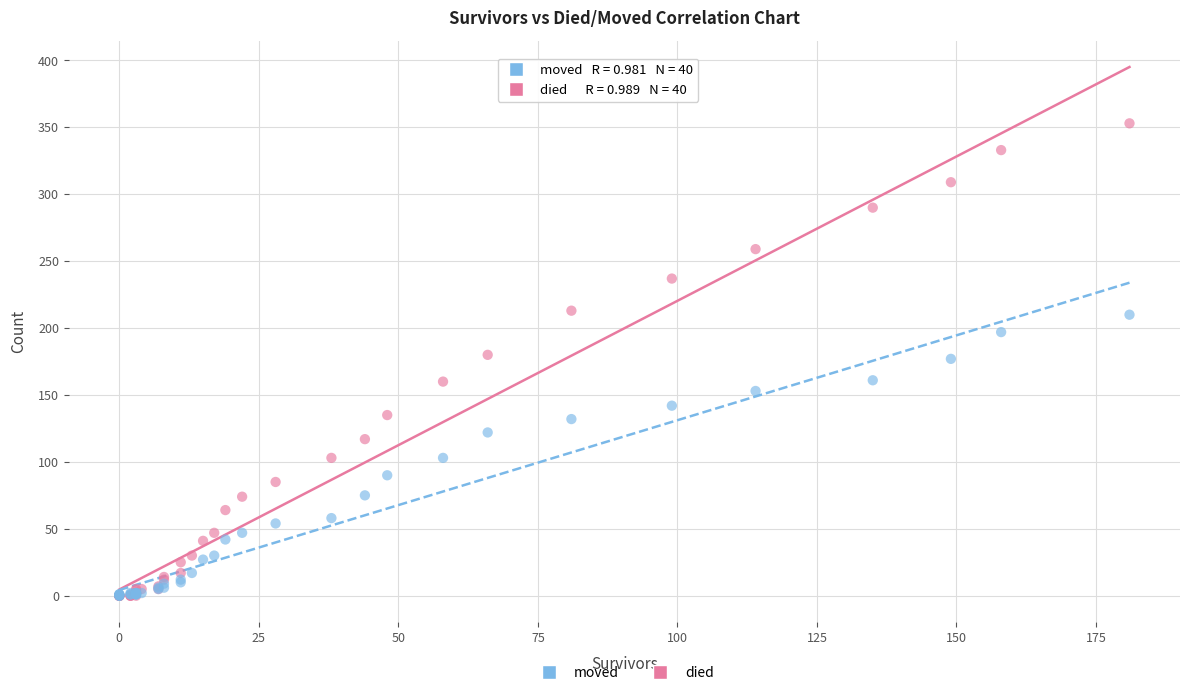

What are all the series names shown in the legend?

moved, died